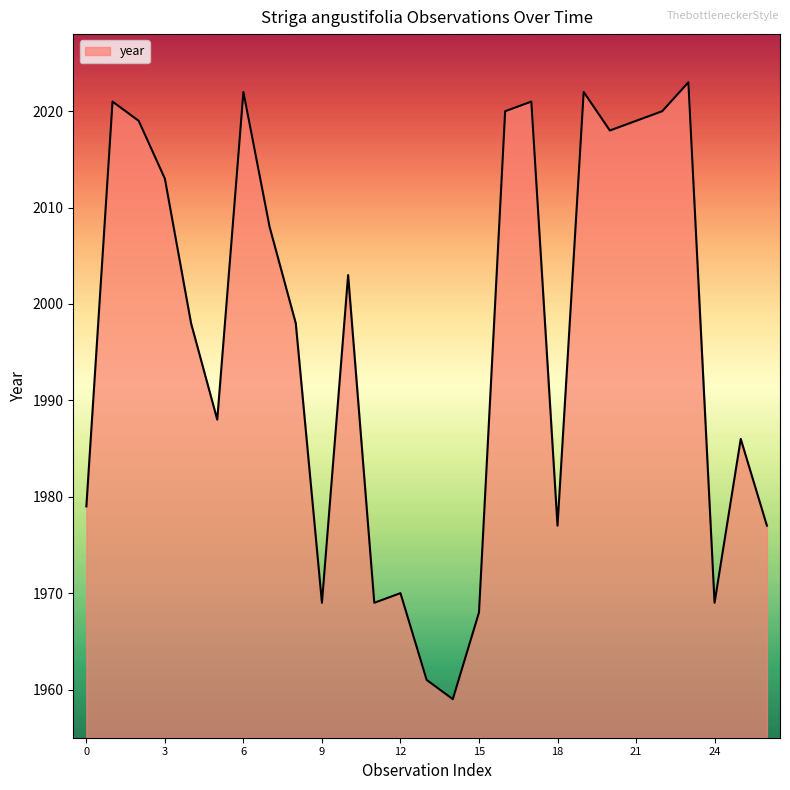

What is the difference between the maximum and minimum values?

64